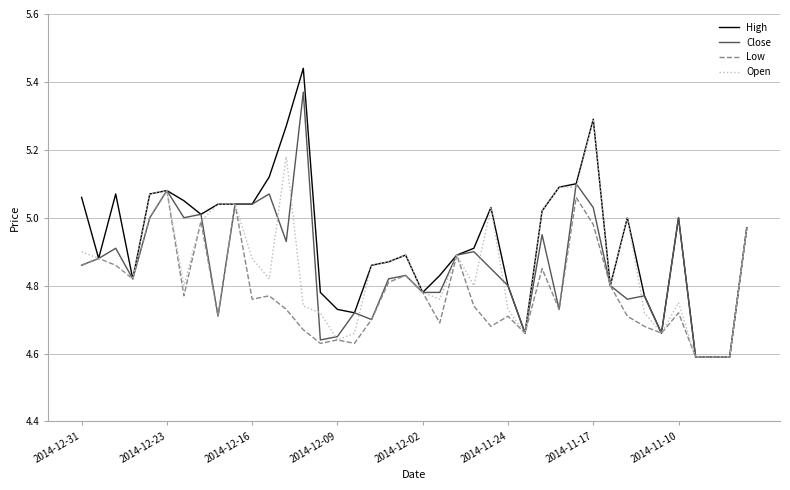

Rank the series by their maximum value, from highest to lowest.

High, Close, Open, Low